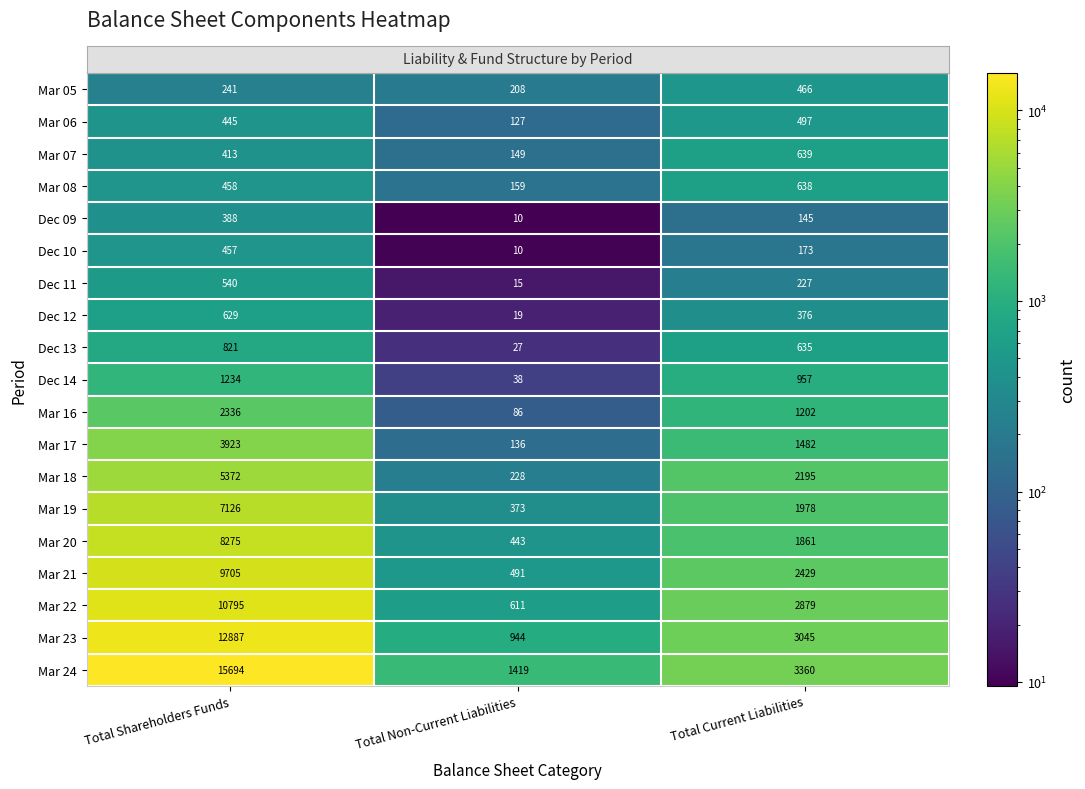

At which category does the chart reach its minimum across all series?

Total Non-Current Liabilities